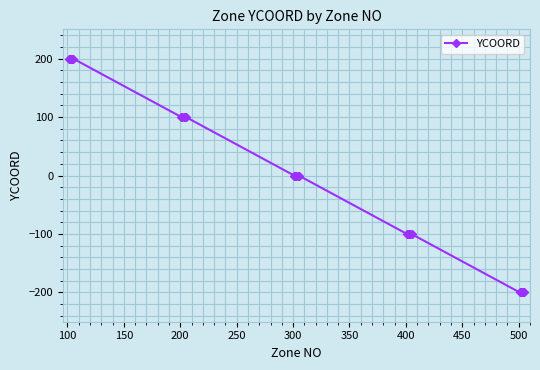

What is the difference between the maximum and second lowest values?

400